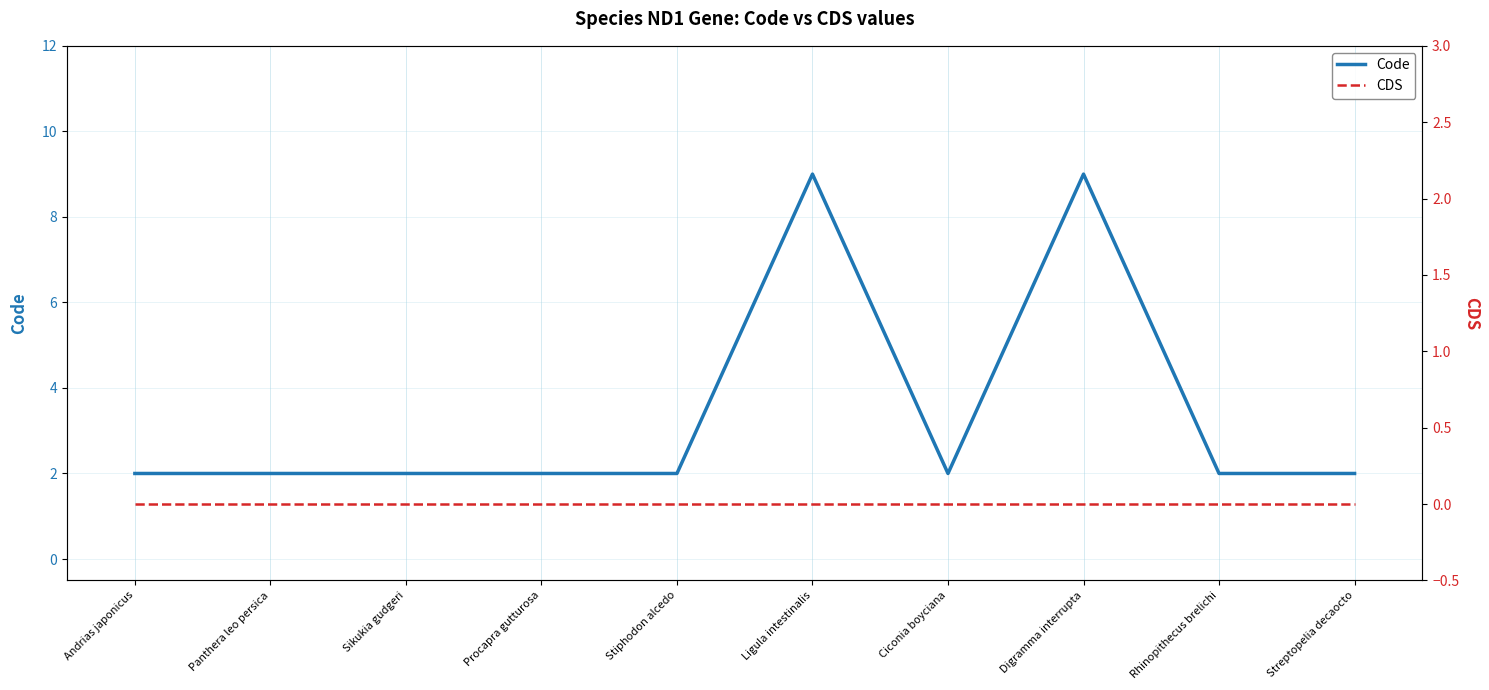

What is the difference between the second highest and minimum values in the Code series?

7